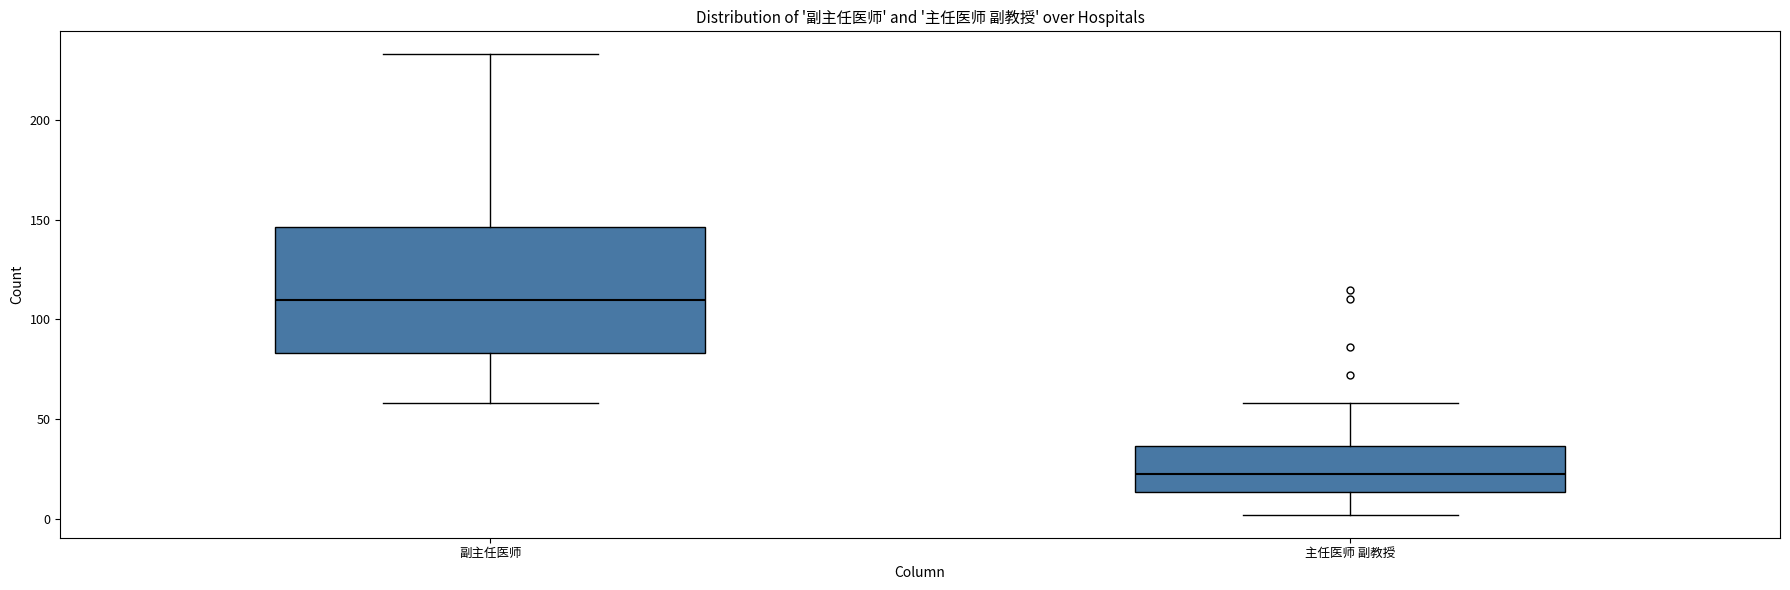

Where is the lower edge of the box for 主任医师 副教授 on the y-axis? The values are not printed on the chart, so give them approximately, as read against the axis.

15